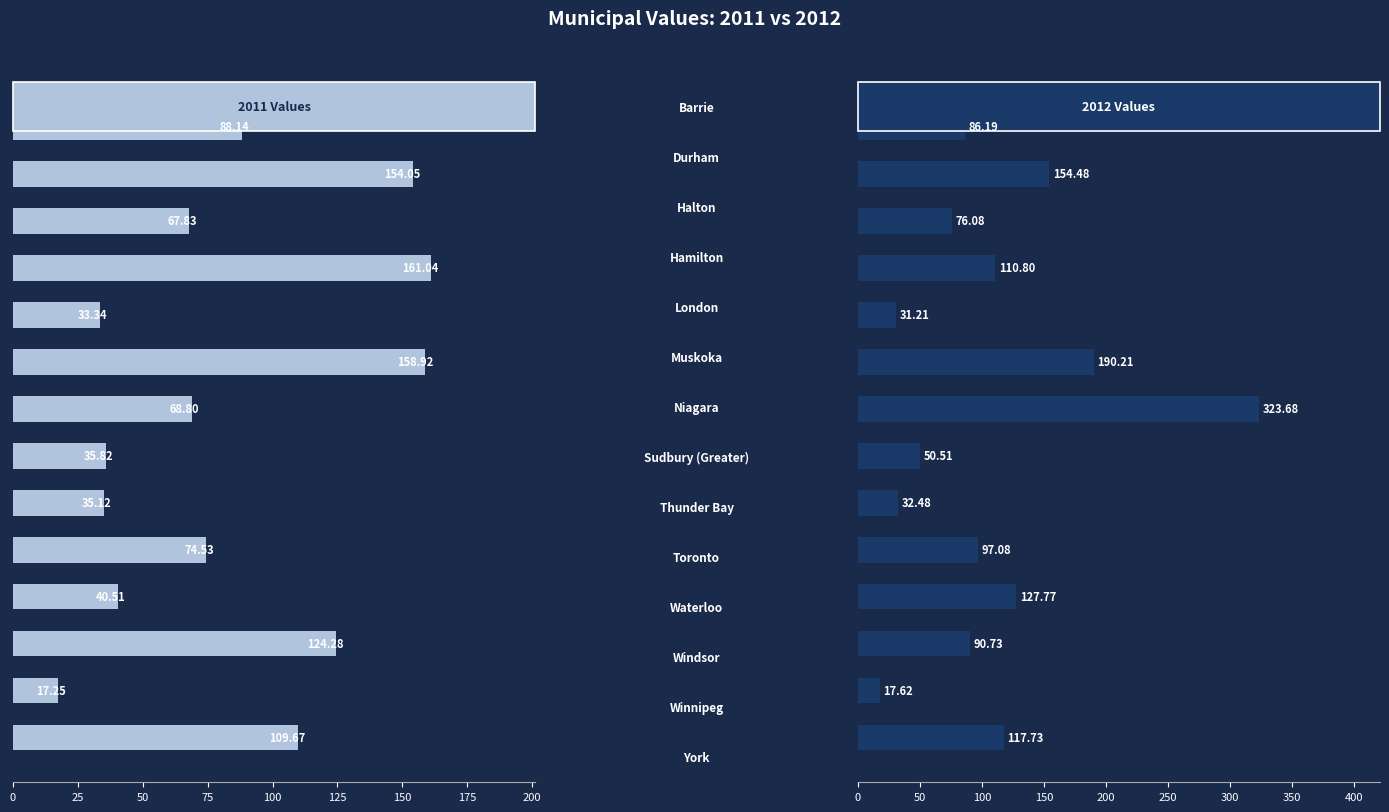

Reading left to right, transcribe all the data shown in this chart.

2012: Barrie=86.2	Durham=154.5	Halton=76.1	Hamilton=110.8	London=31.2	Muskoka=190.2	Niagara=323.7	Sudbury (Greater)=50.5	Thunder Bay=32.5	Toronto=97.1	Waterloo=127.8	Windsor=90.7	Winnipeg=17.6	York=117.7
2011: Barrie=88.1	Durham=154.1	Halton=67.8	Hamilton=161.0	London=33.3	Muskoka=158.9	Niagara=68.8	Sudbury (Greater)=35.8	Thunder Bay=35.1	Toronto=74.5	Waterloo=40.5	Windsor=124.3	Winnipeg=17.2	York=109.7